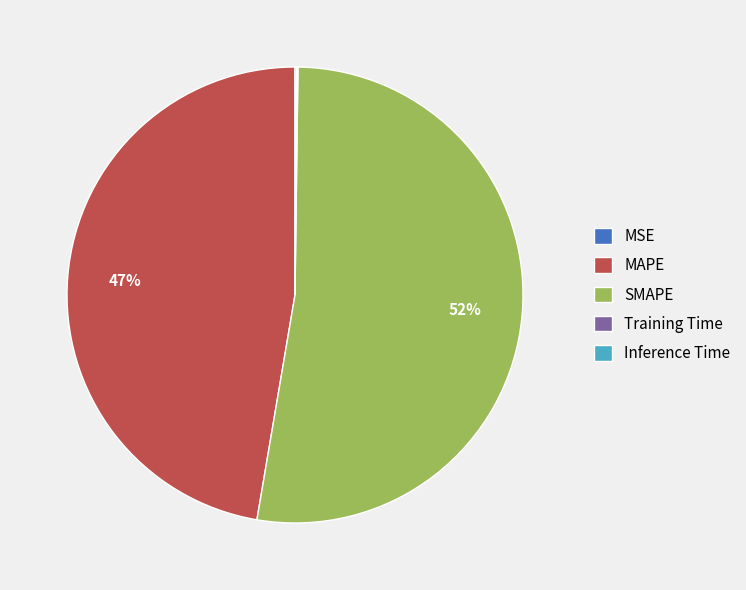

Is it true that MAPE is 47% of the pie?

True